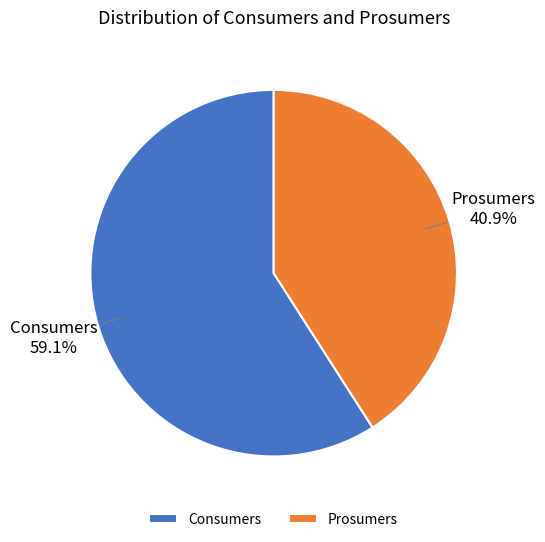

How many segments does this pie chart have?

2